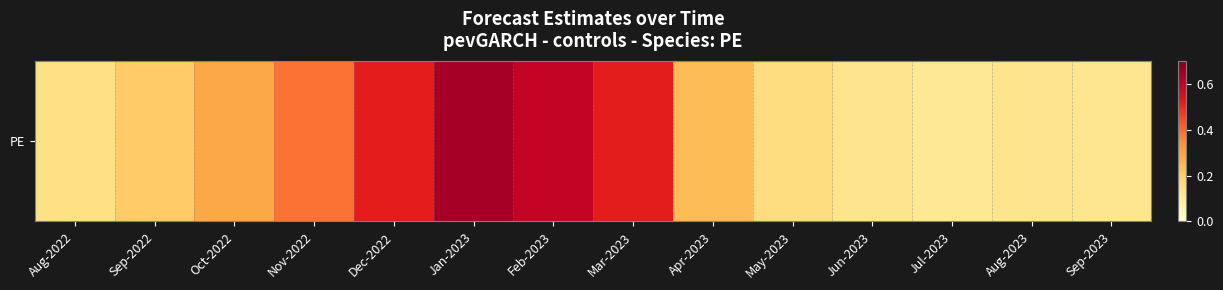

What is the difference between the maximum and minimum values?

0.5